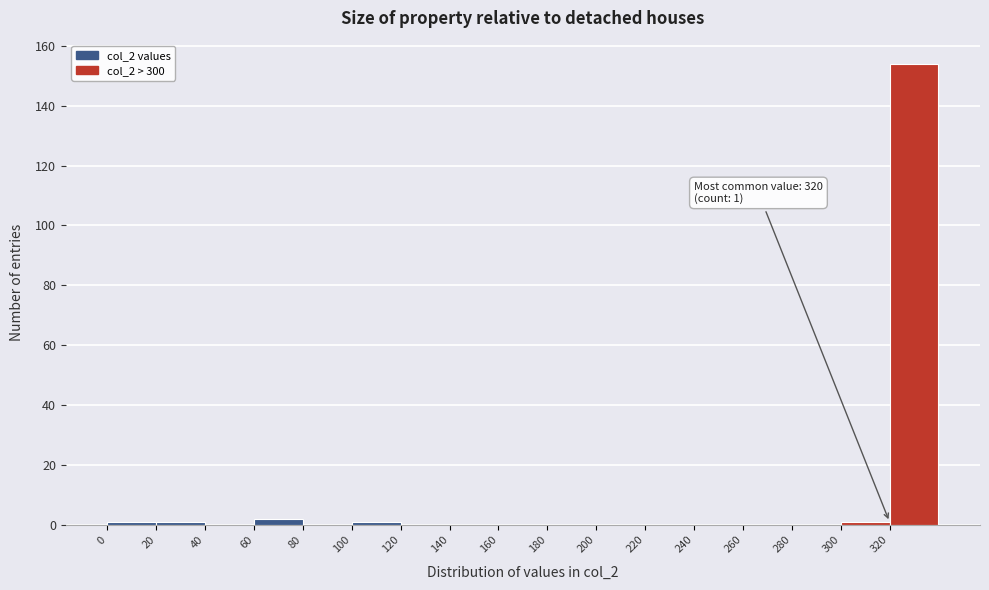

Over which range of the x-axis is the bar tallest?

320 to 340